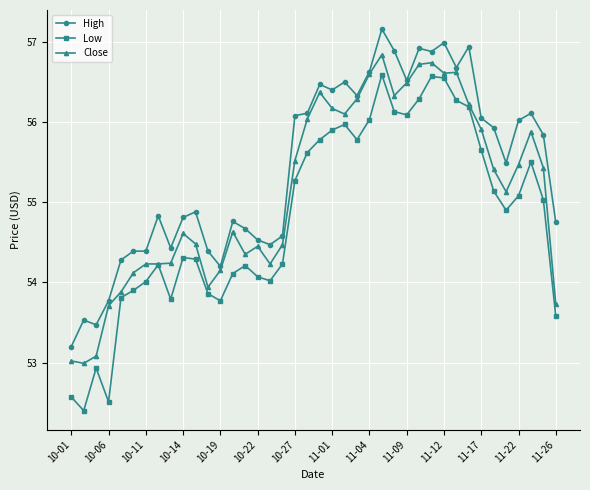

Rank the series by their maximum value, from highest to lowest.

High, Close, Low